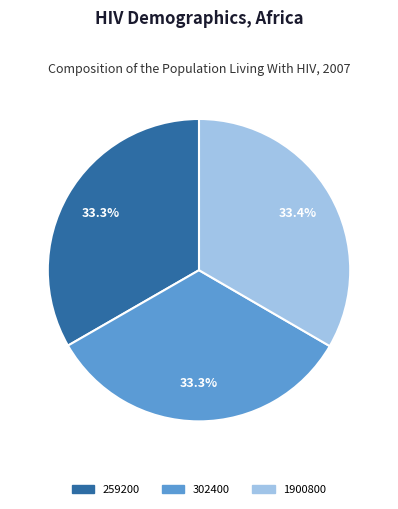

How many segments does this pie chart have?

3